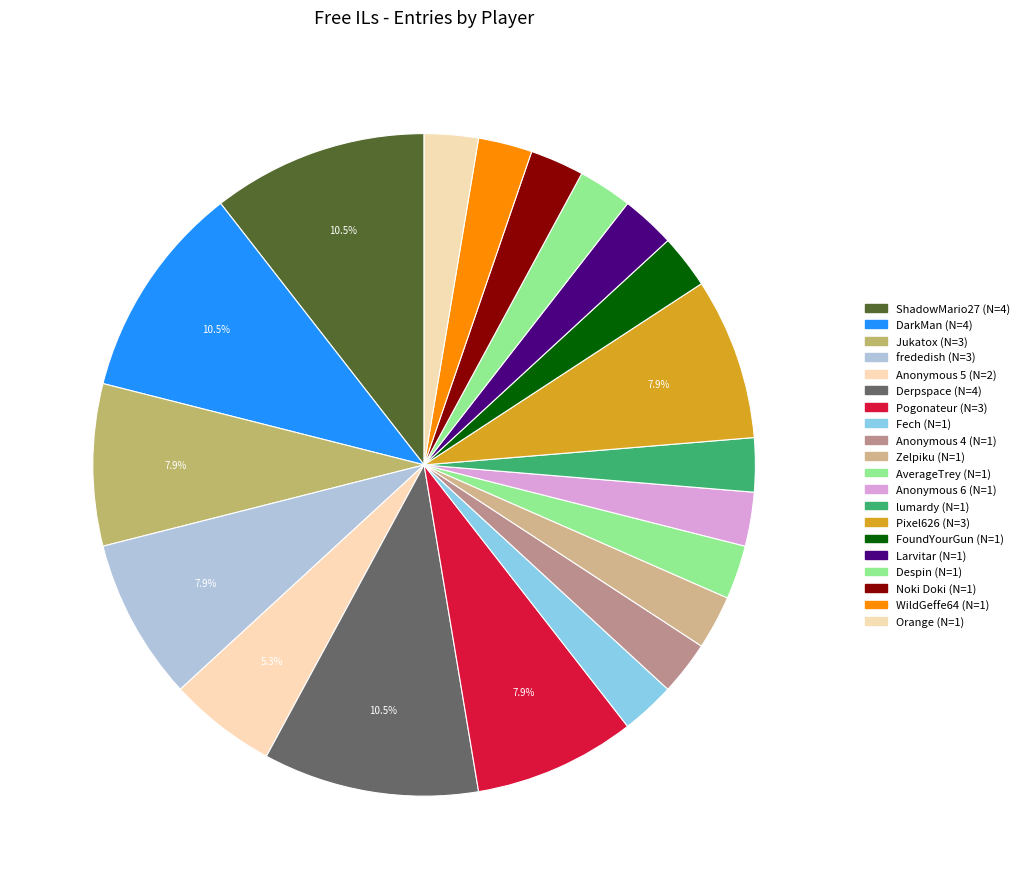

To the nearest percent, what percentage of the pie is Anonymous 5?

5%